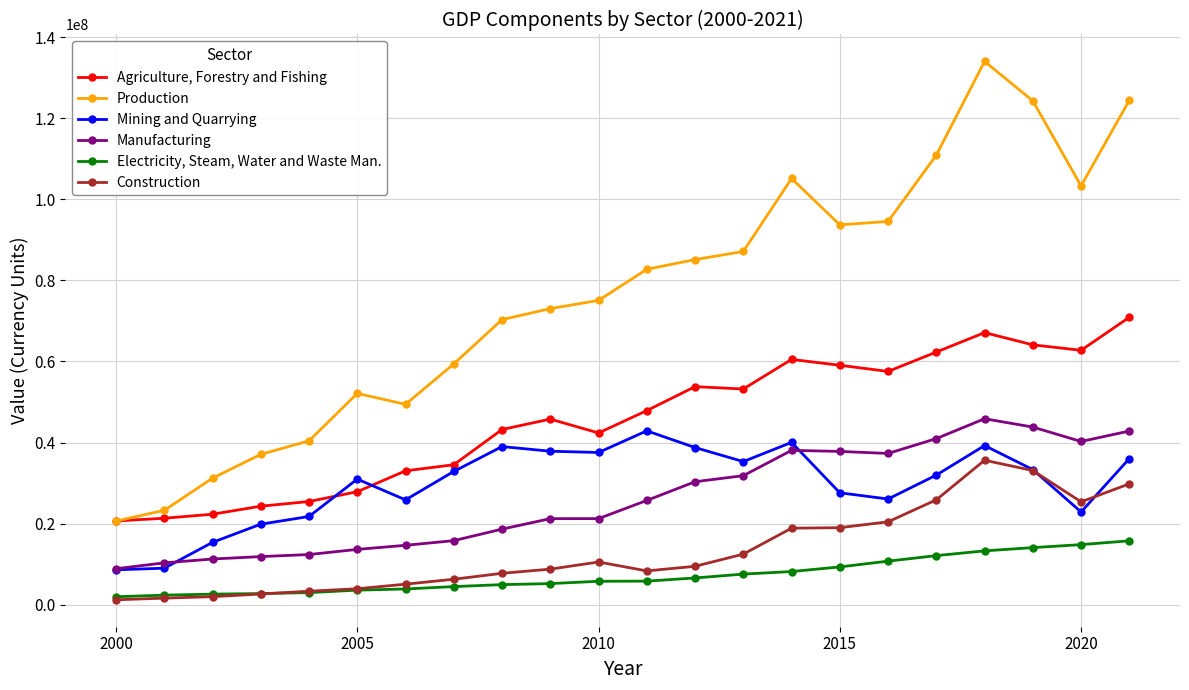

What is the minimum value for Production?

20612995